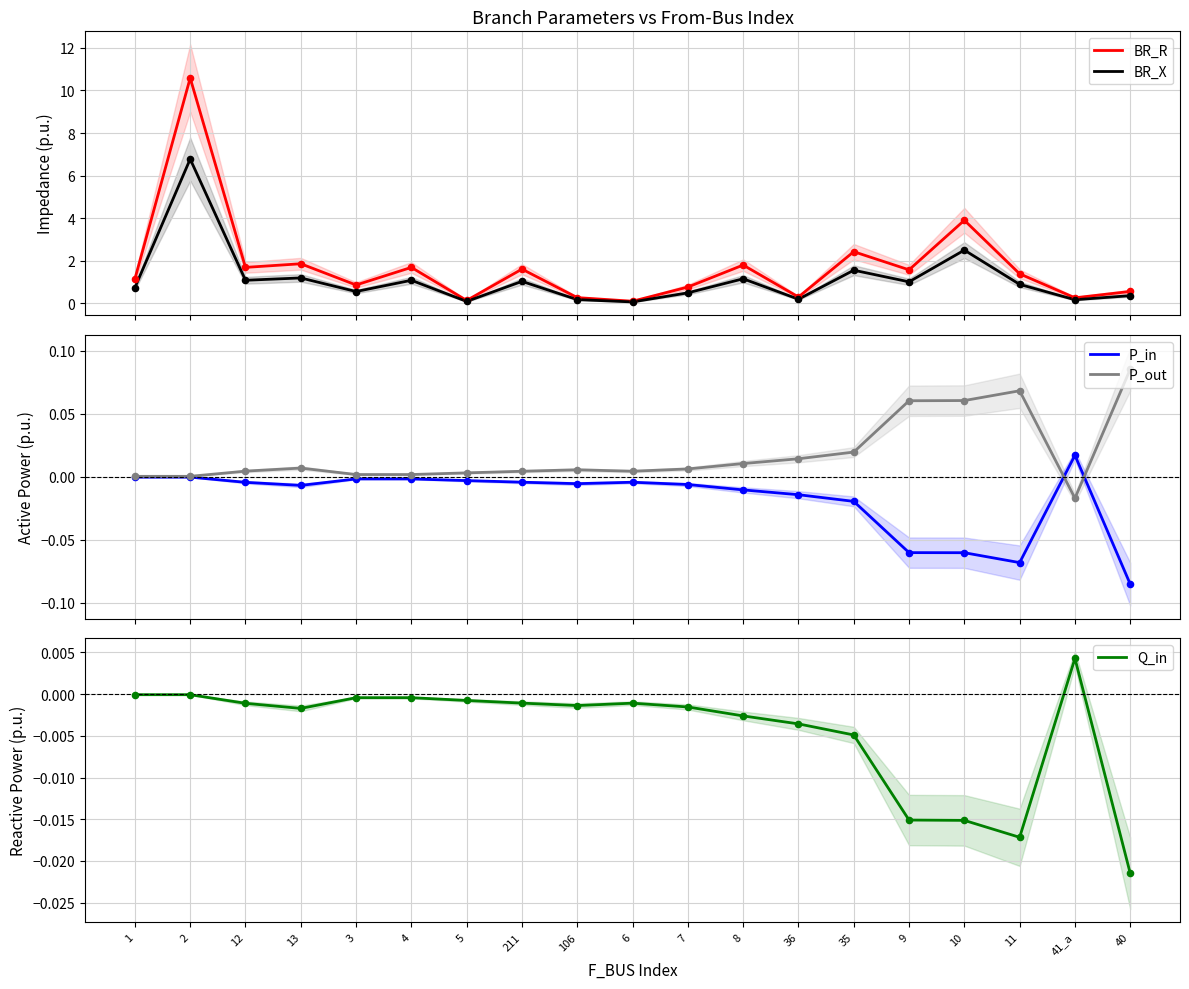

Which series reaches the maximum Y coordinate?

BR_R